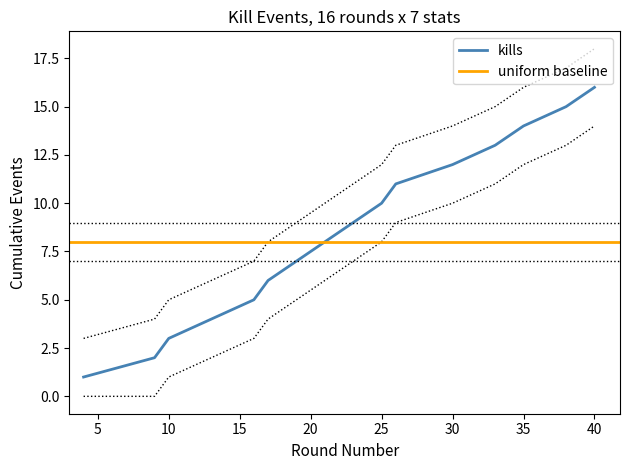

Which series has the widest spread of values?

Kills per Round